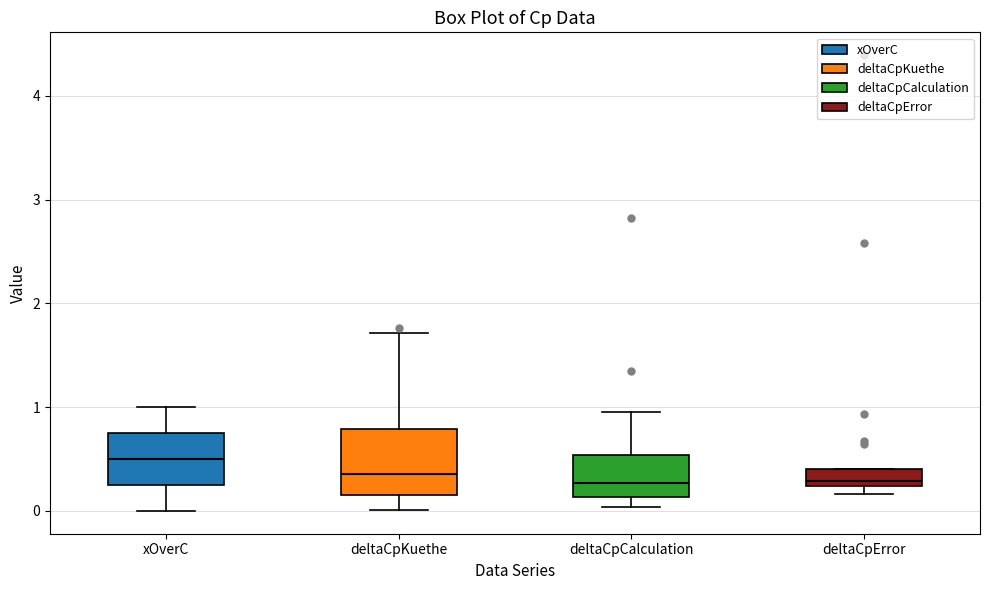

Reading left to right, transcribe this box plot: for each box, give where its median line is, the range the box spans, and where its two whiskers end, as read against the y-axis. The values are not printed on the chart, so give them approximately, as read against the axis.

xOverC: median 0.5, box 0.3 to 0.8, whiskers 0.0 to 1.0
deltaCpKuethe: median 0.4, box 0.2 to 0.8, whiskers 0.0 to 1.7
deltaCpCalculation: median 0.3, box 0.1 to 0.5, whiskers 0.0 to 1.0
deltaCpError: median 0.3, box 0.2 to 0.4, whiskers 0.2 (just below the box's lower edge) to 0.4